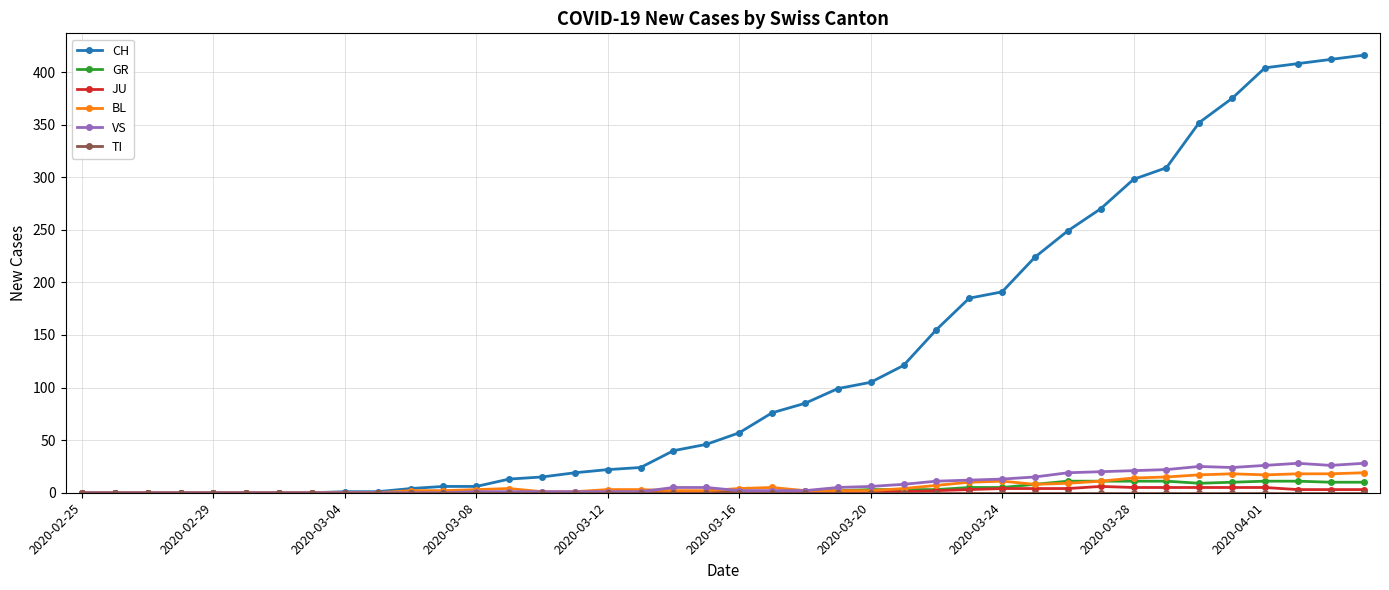

True or false: BL has more than 1 points higher than both neighbors.

True